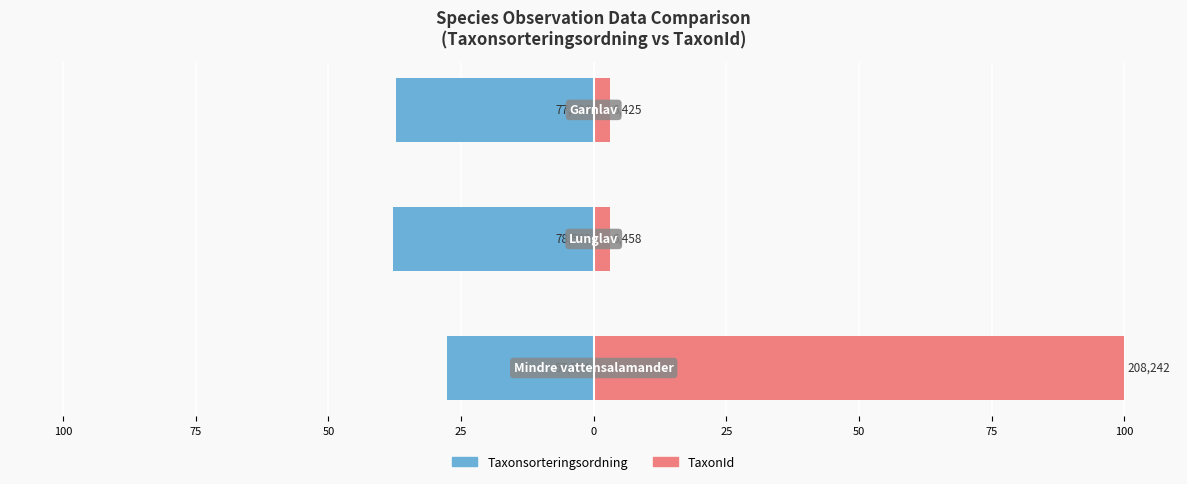

How many bars are there in each group?

2